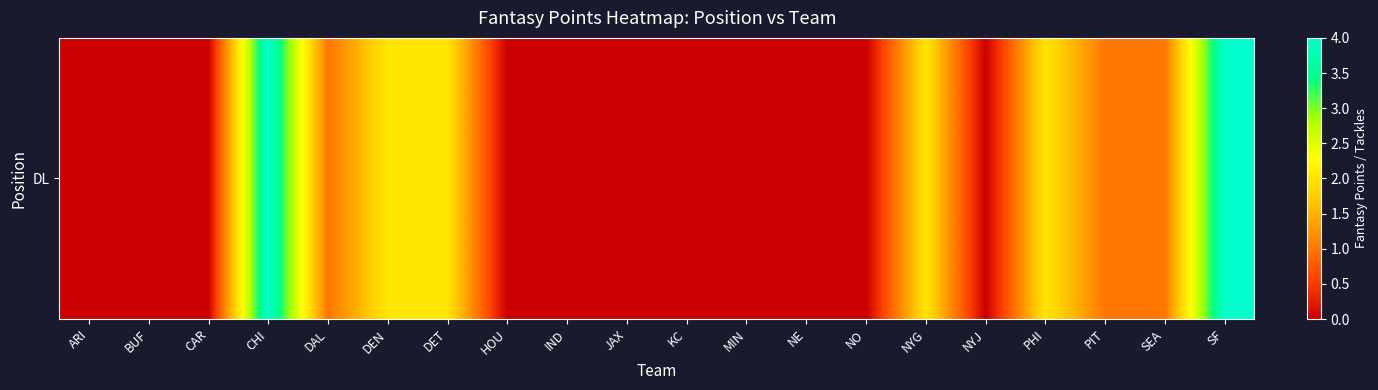

Rank the categories by value from highest to lowest.

CHI, SF, DEN, DET, NYG, PHI, DAL, PIT, SEA, ARI, BUF, CAR, HOU, IND, JAX, KC, MIN, NE, NO, NYJ